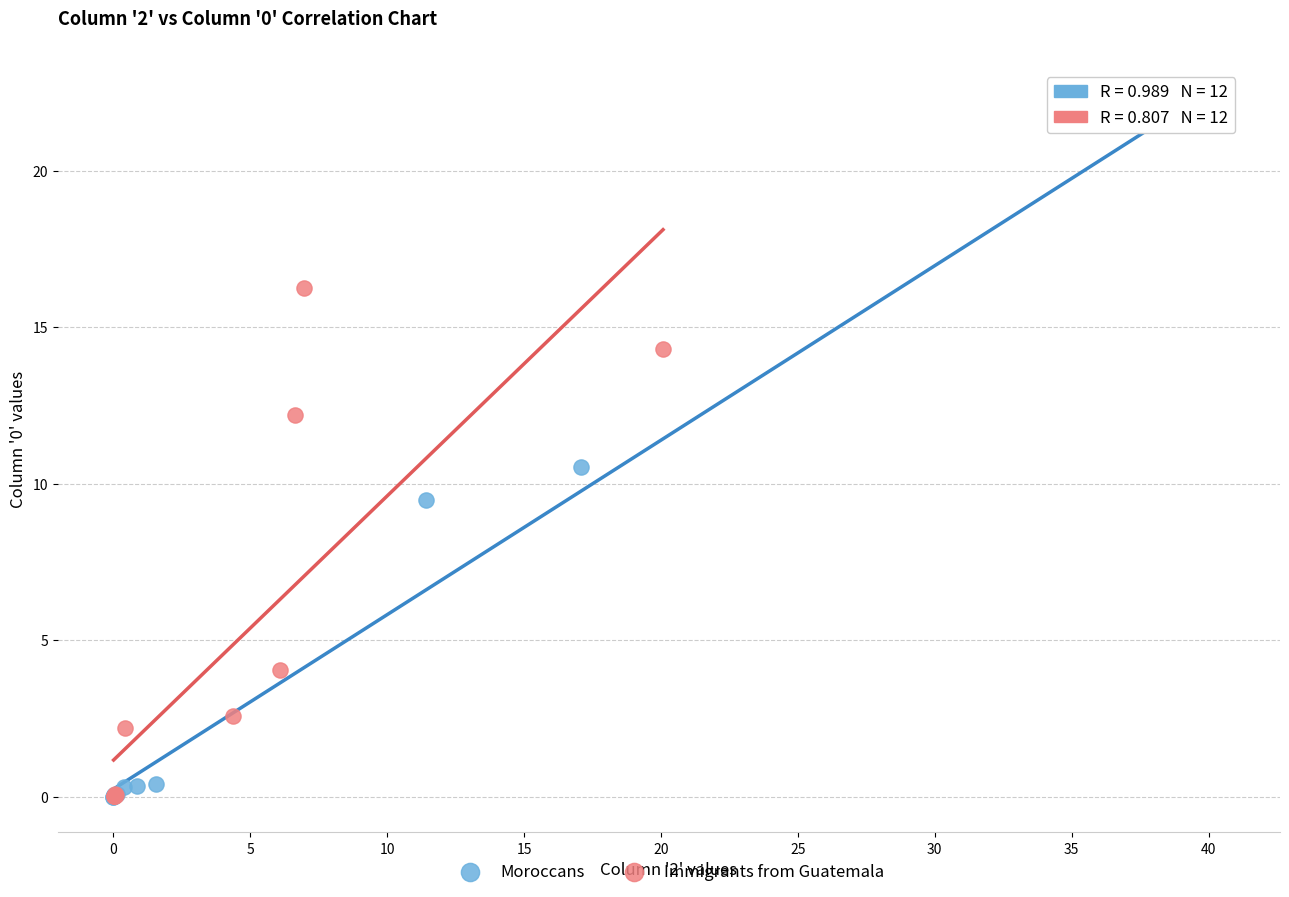

Which series reaches the maximum Y coordinate?

Moroccans